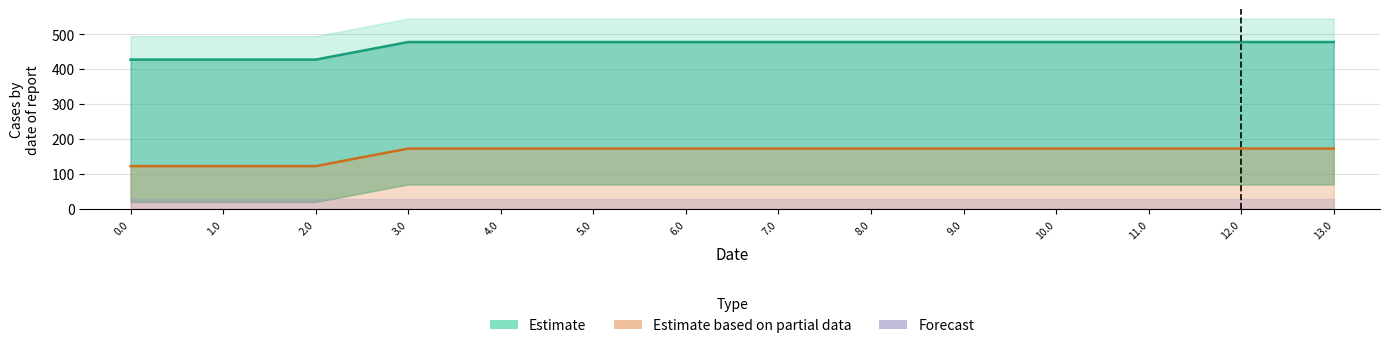

True or false: Estimate has more than 1 interior local peaks.

False